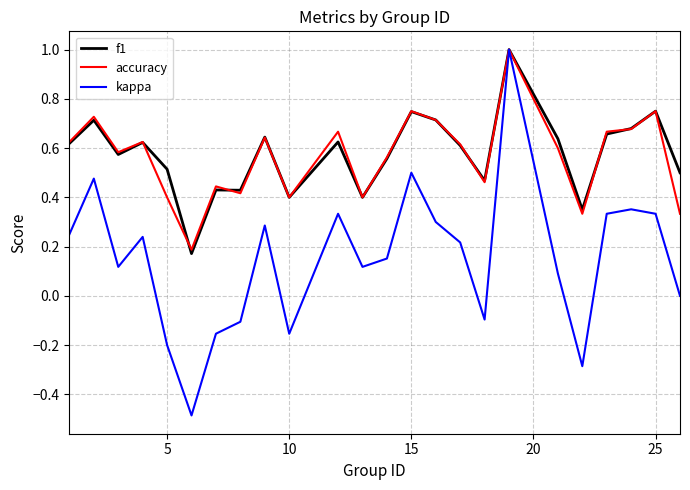

Is this an area chart (filled region under the line)?

No